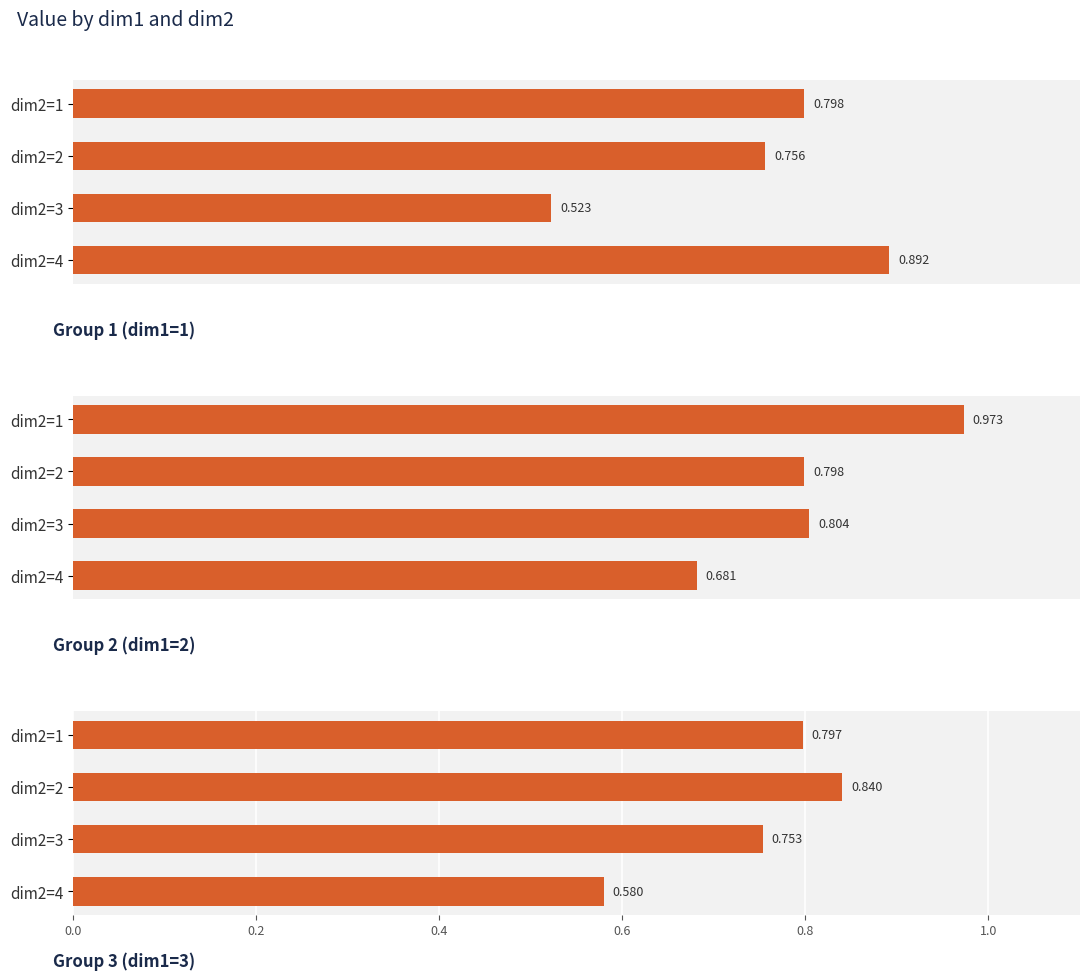

Reading left to right, what are all the values shown in this chart?

dim1=1: 0.8	0.8	0.5	0.9
dim1=2: 1.0	0.8	0.8	0.7
dim1=3: 0.8	0.8	0.8	0.6